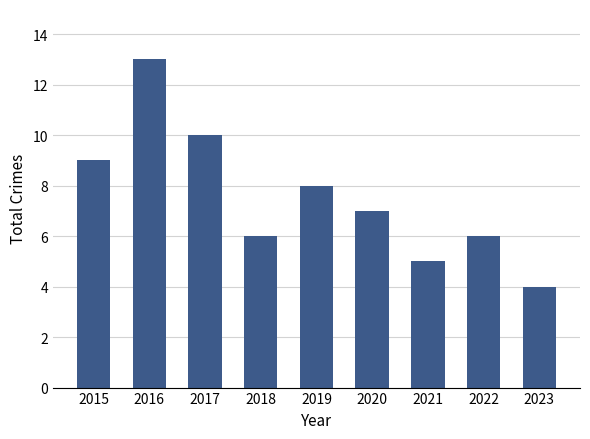

What is the value of the 2nd bar from the left?

13